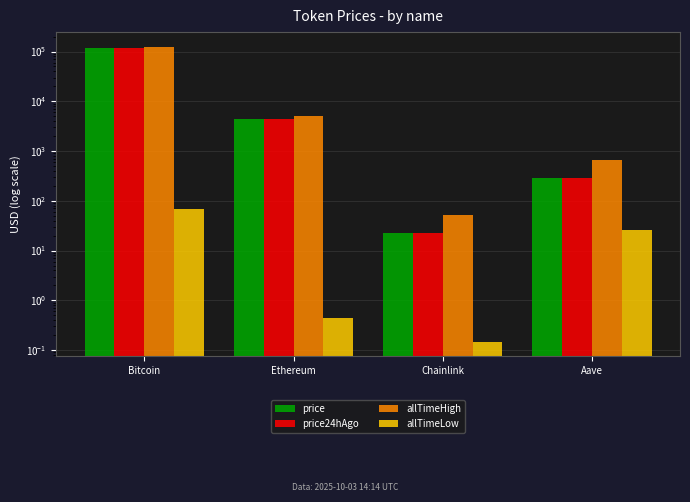

Between Bitcoin and Chainlink, which series saw the biggest shift?

allTimeHigh